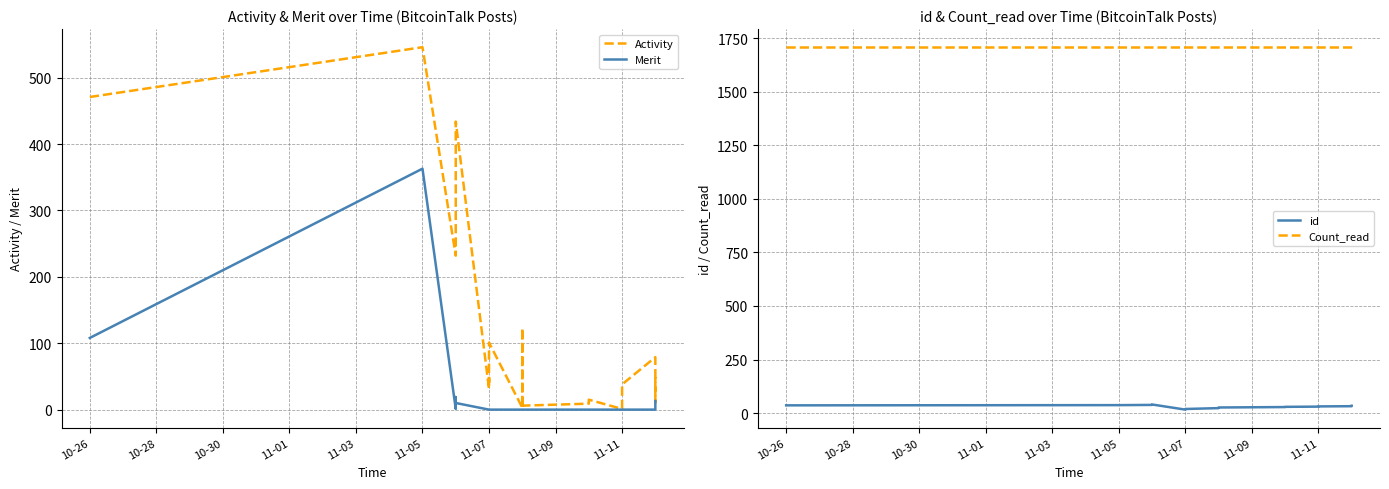

True or false: Count_read and Merit intersect in this chart.

False